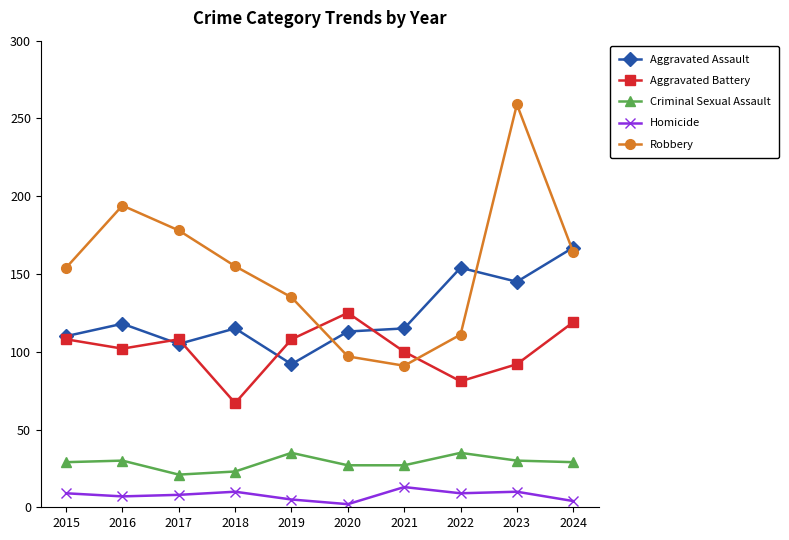

What is the spread (max minus min) of values at 2017?

170